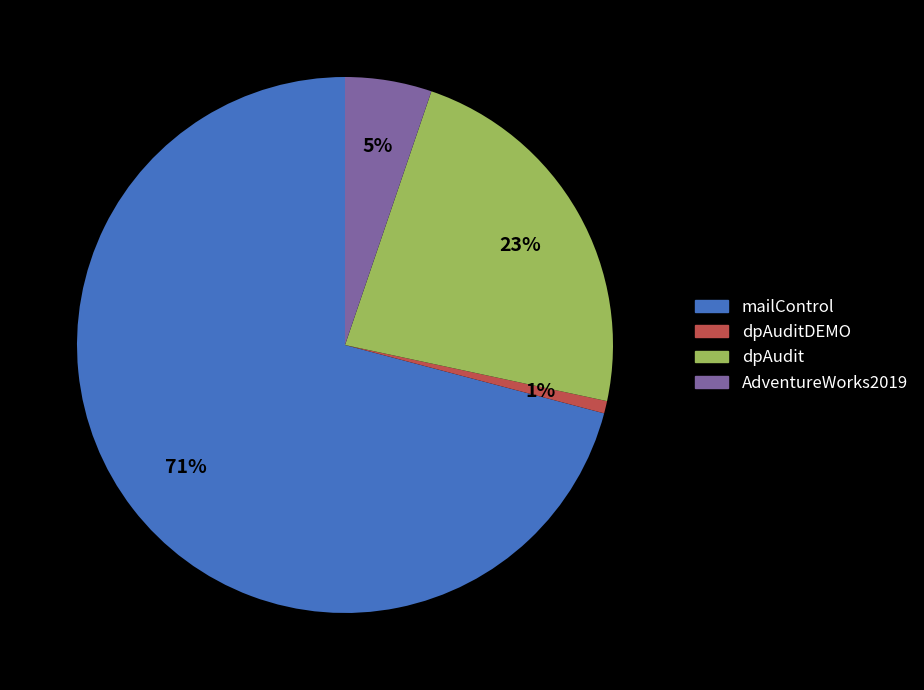

Rank the categories by value from lowest to highest.

dpAuditDEMO, AdventureWorks2019, dpAudit, mailControl